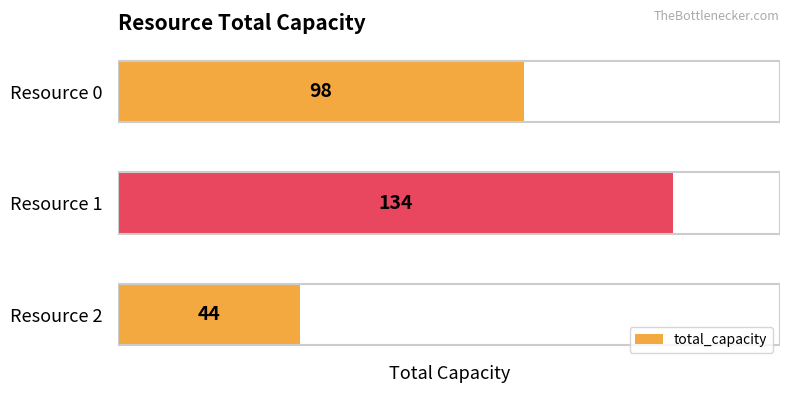

Does the chart contain any negative values?

No